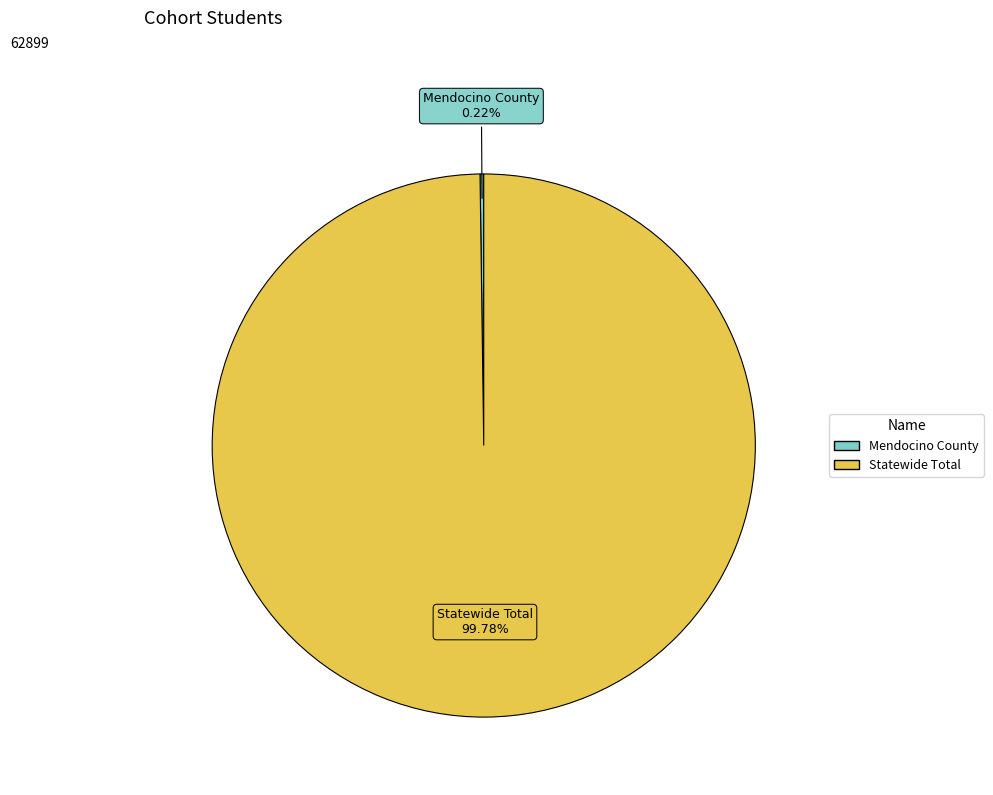

Which category has the biggest portion of the pie?

Statewide Total